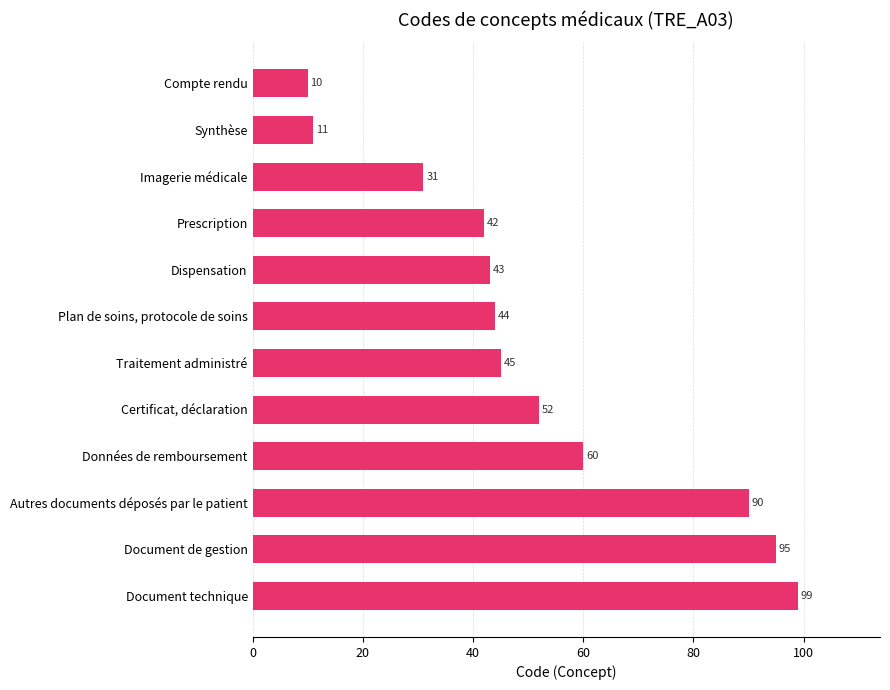

List the labels in order of value, largest first.

Document technique, Document de gestion, Autres documents déposés par le patient, Données de remboursement, Certificat, déclaration, Traitement administré, Plan de soins, protocole de soins, Dispensation, Prescription, Imagerie médicale, Synthèse, Compte rendu